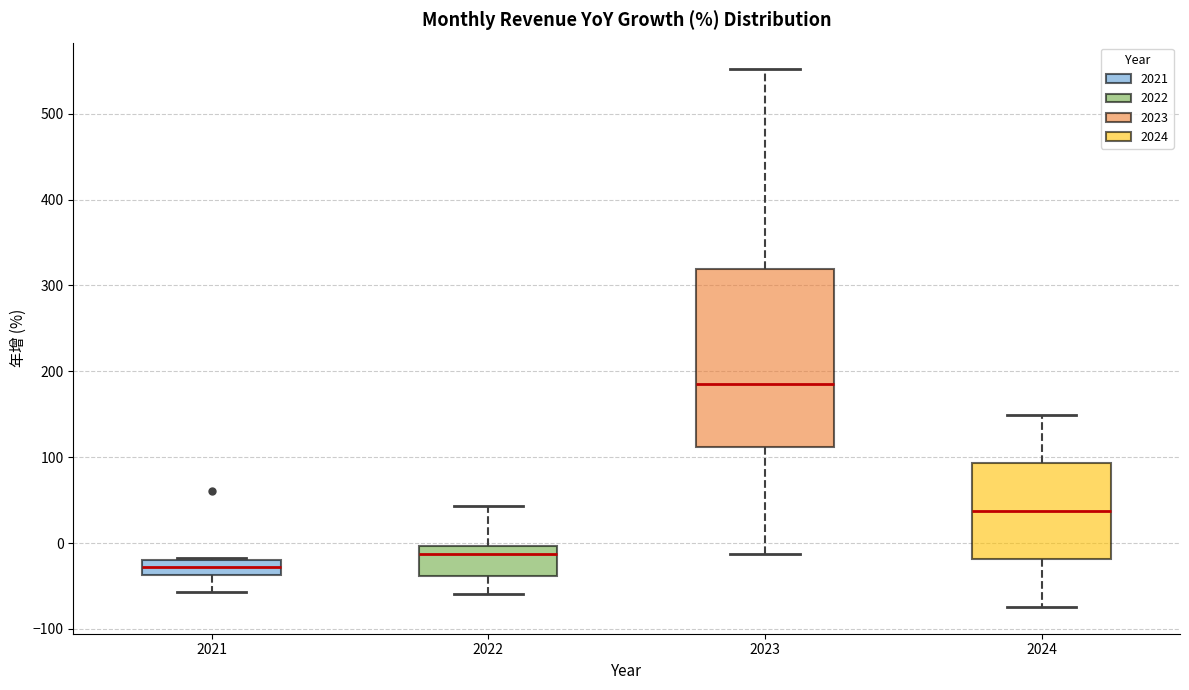

Where does the lower whisker of the box at x = 2021 end on the y-axis? The values are not printed on the chart, so give them approximately, as read against the axis.

-60